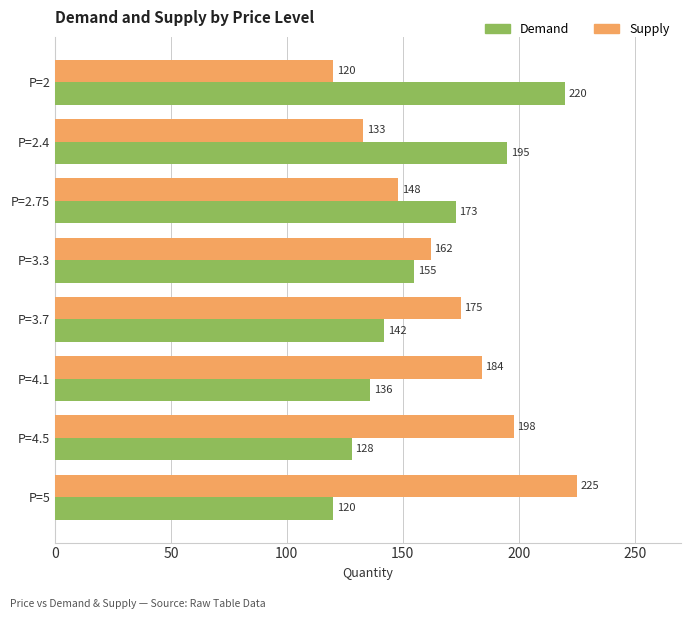

List the series in order of their overall mean, highest first.

Supply, Demand